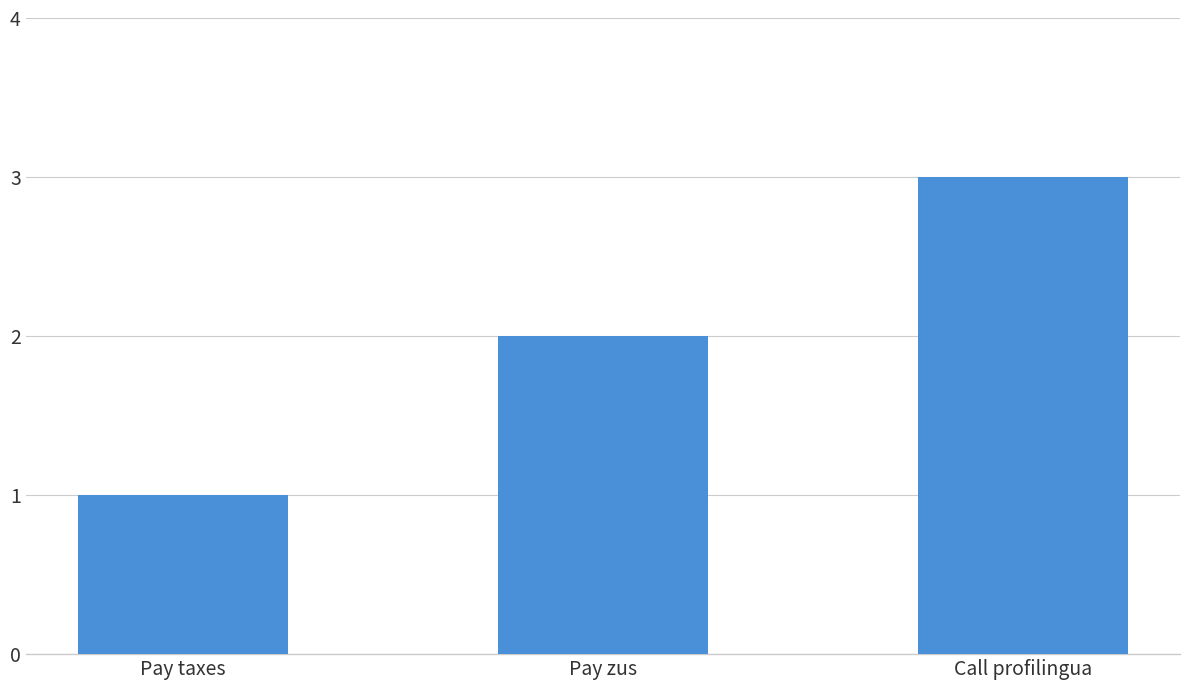

Reading left to right, extract all data points from this chart.

Pay taxes=1	Pay zus=2	Call profilingua=3